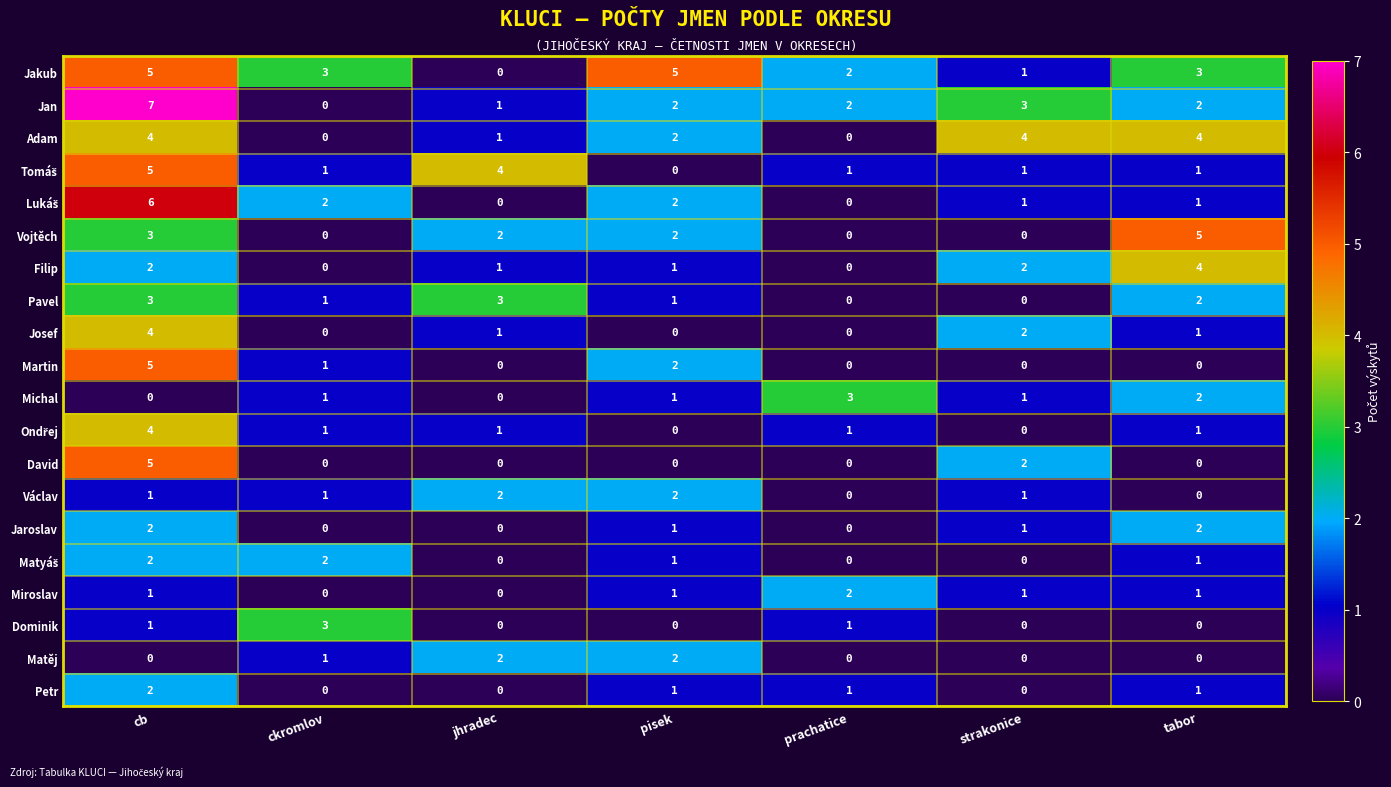

Count the number of data series in this chart.

20